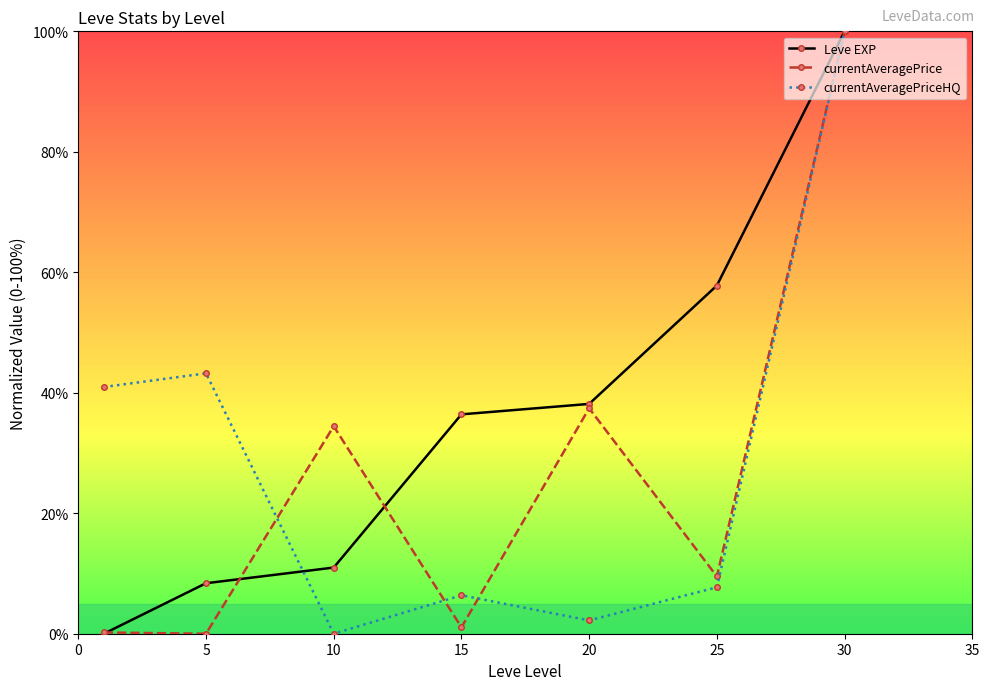

Which series has the largest total across all categories?

Leve EXP